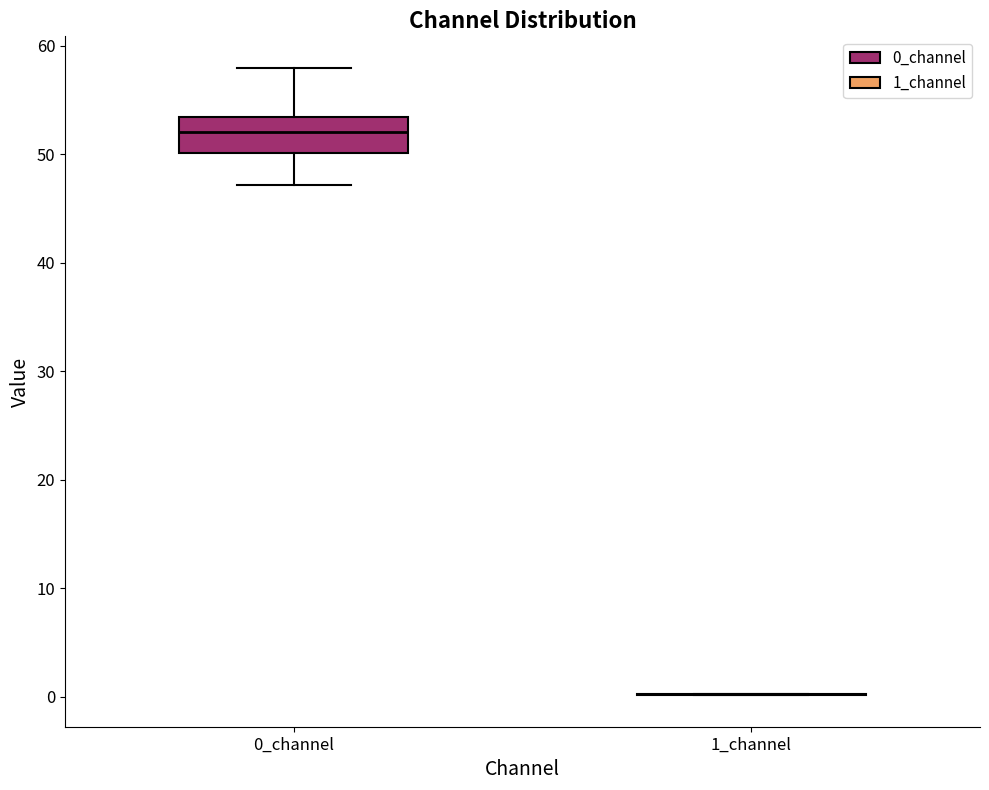

Where does the upper whisker of the box for 0_channel end on the y-axis? The values are not printed on the chart, so give them approximately, as read against the axis.

58